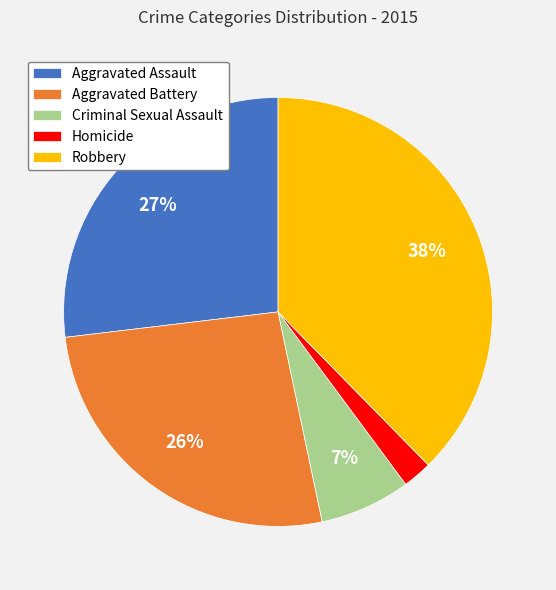

To the nearest percent, what portion does Aggravated Battery represent?

26%